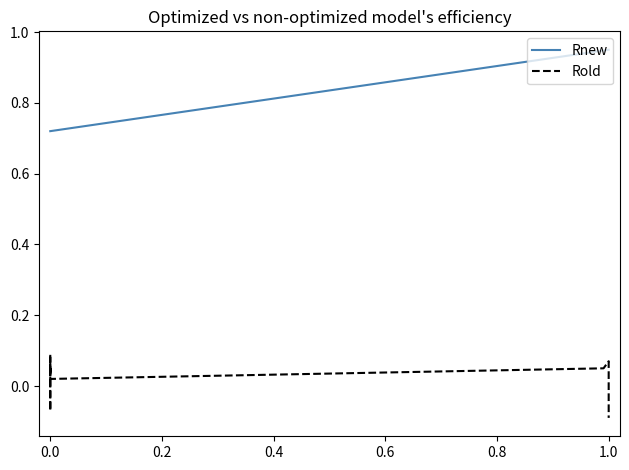

List the series in order of their overall mean, lowest first.

Rold, Rnew